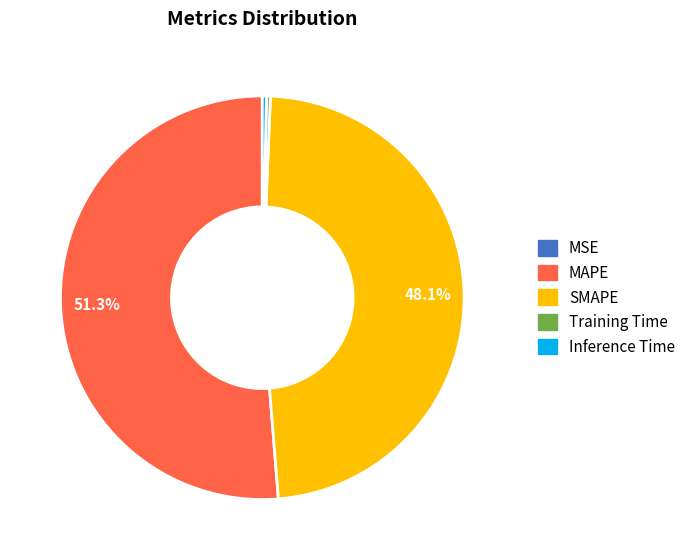

Is the sum of Training Time and MAPE greater than half?

Yes